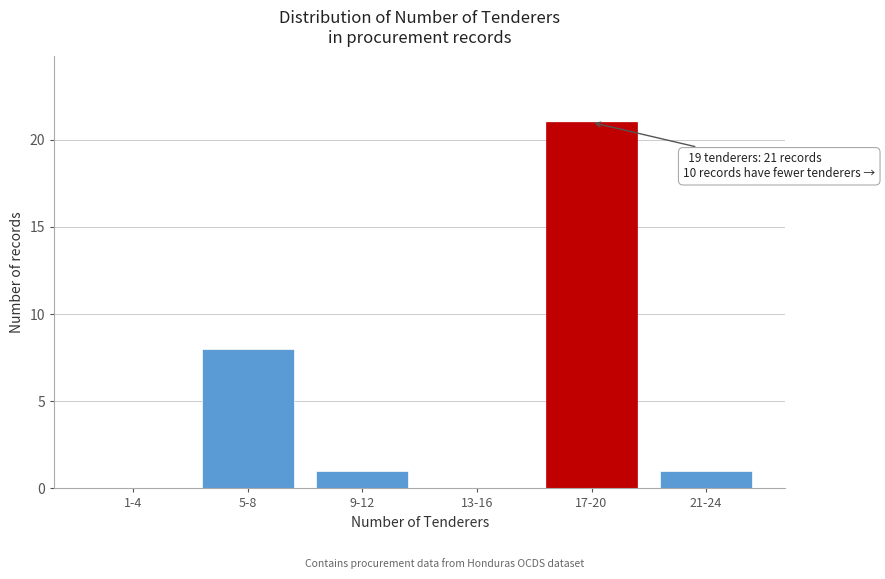

Reading left to right, list all the values displayed in this chart.

1-4=0	5-8=8	9-12=1	13-16=0	17-20=21	21-24=1